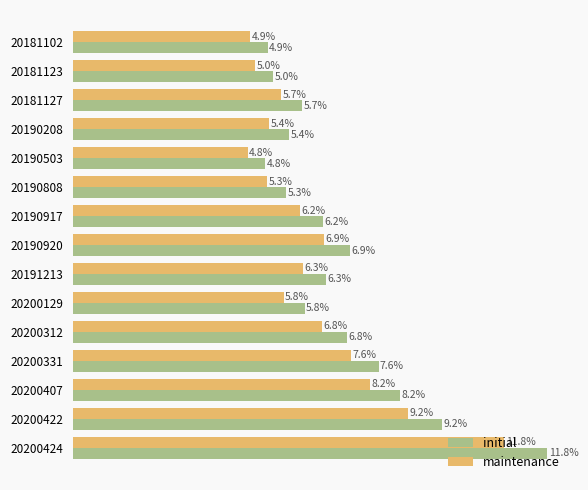

What are all the series names shown in the legend?

initial, maintenance